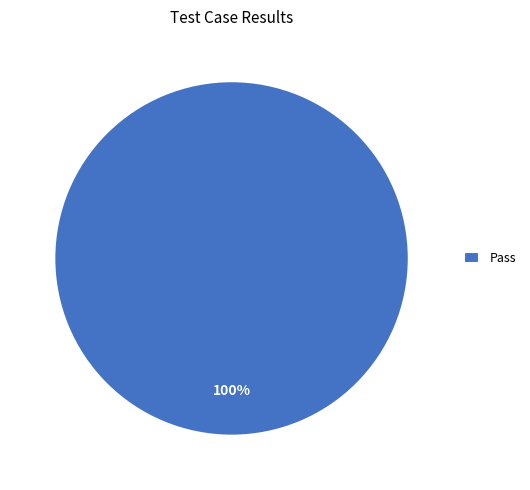

Count the number of slices in the pie.

1